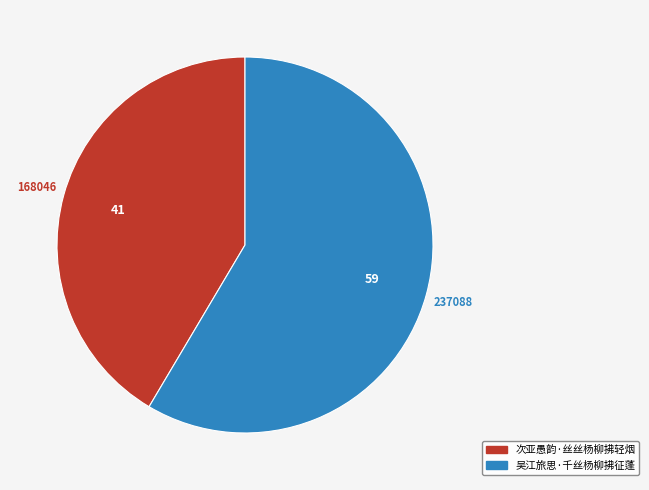

Is the sum of 次亚愚韵·丝丝杨柳拂轻烟 and 吴江旅思·千丝杨柳拂征蓬 greater than half?

Yes